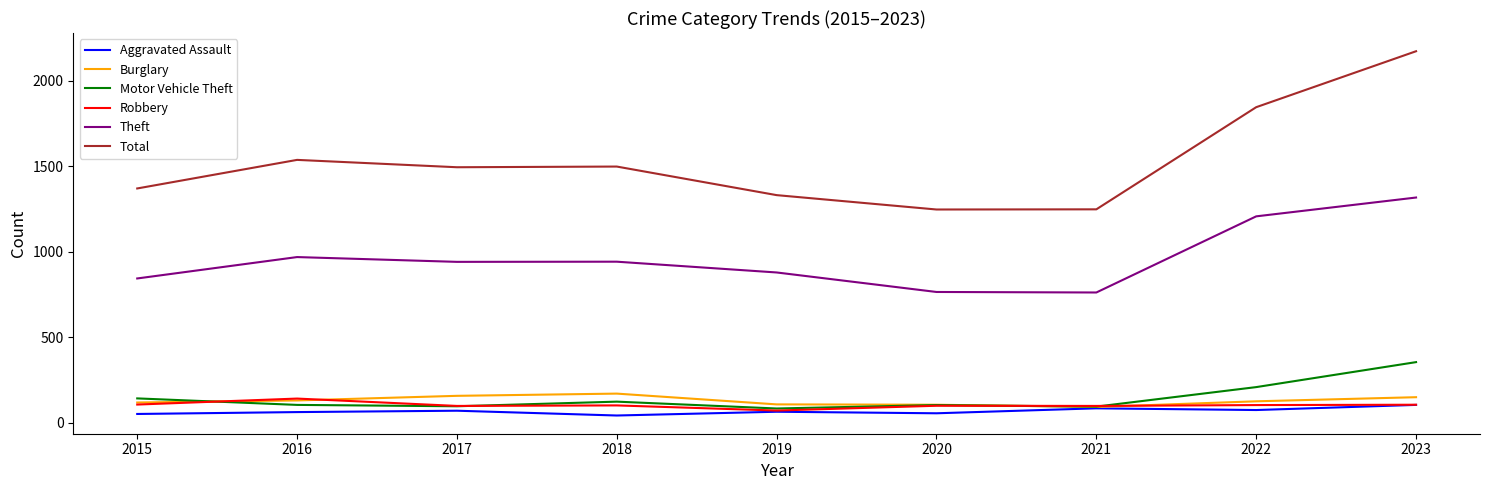

Which series has the largest total across all categories?

Total